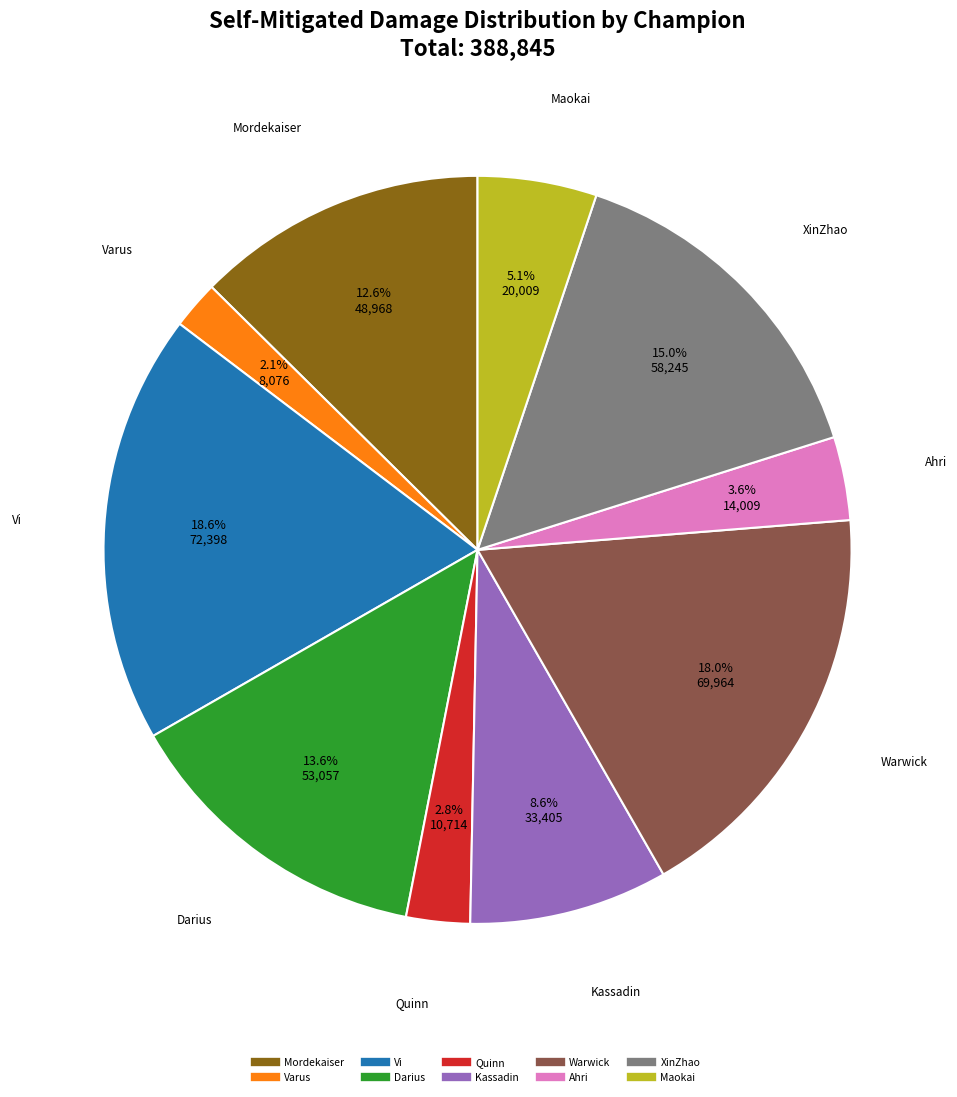

What is the total percentage of Mordekaiser and XinZhao?

27.6%